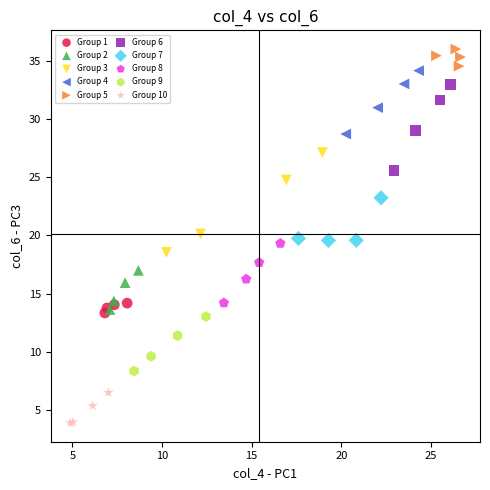

Which series reaches the minimum Y coordinate?

Group 10